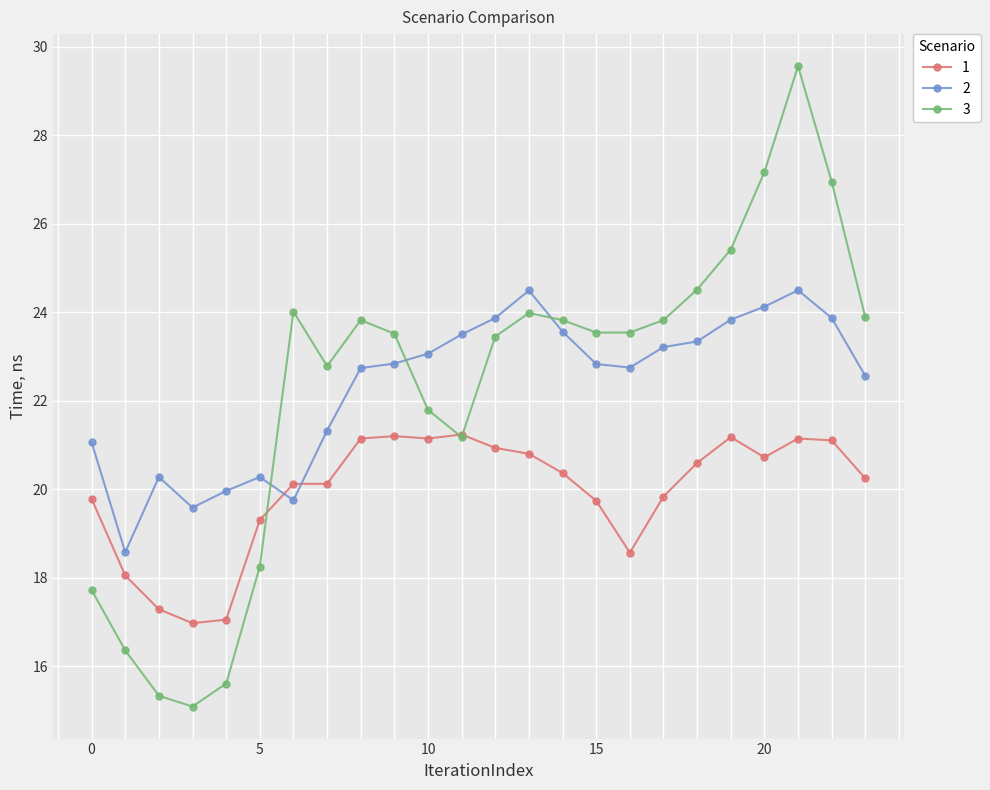

True or false: 3 and 2 cross at least once.

True